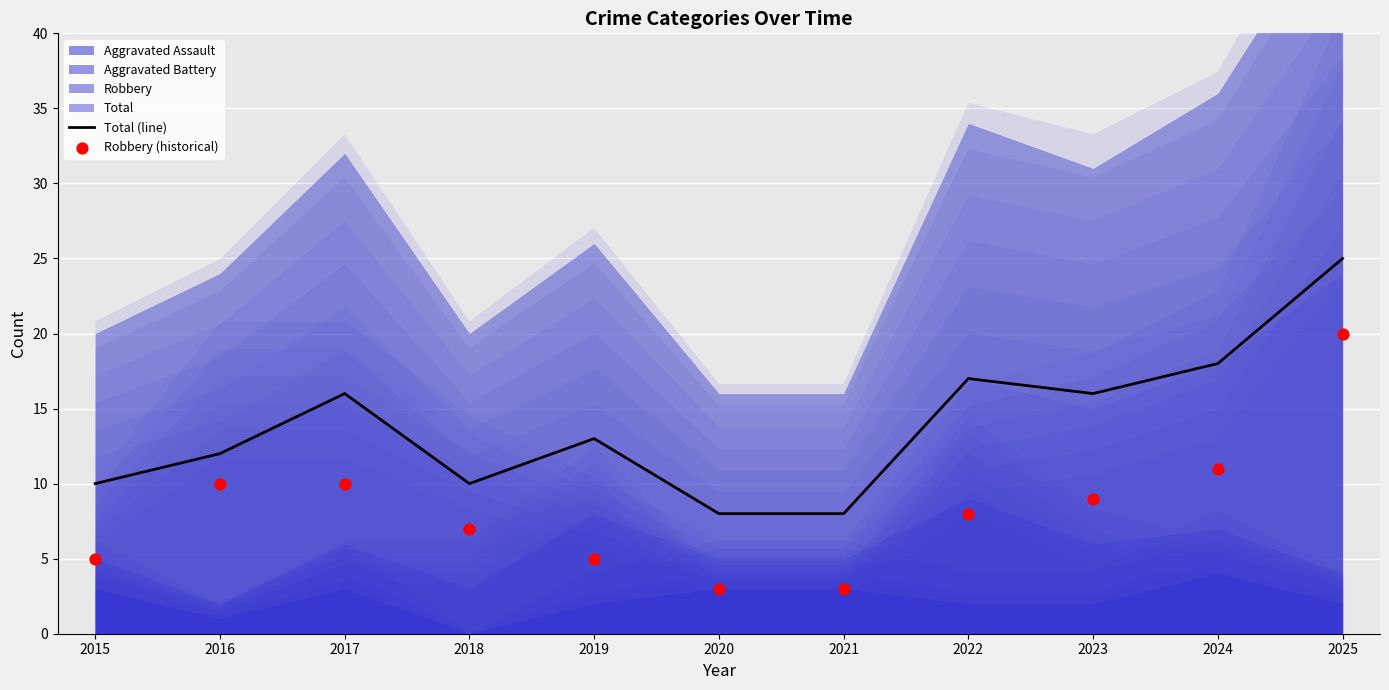

What is the total value across all series at 2015?

15